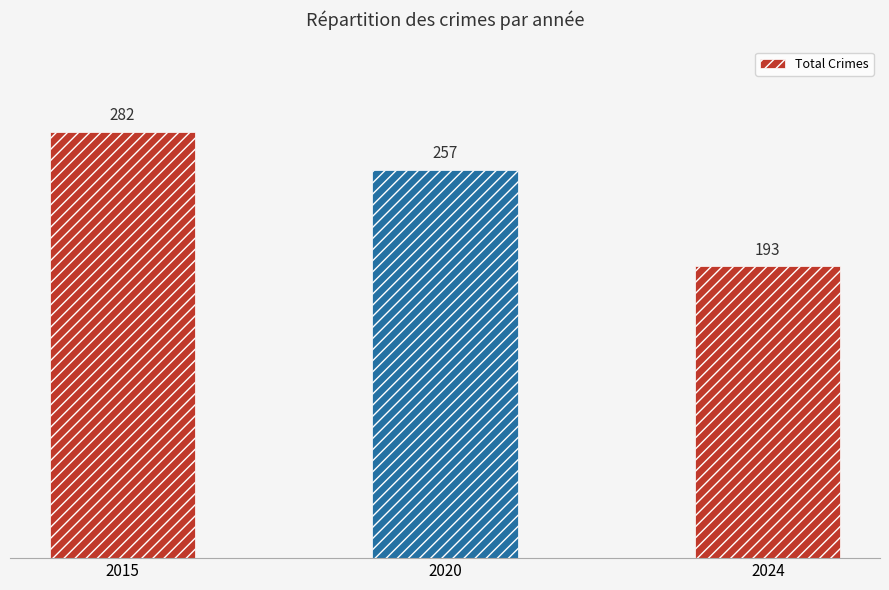

Reading right to left, transcribe all the data shown in this chart.

193	257	282